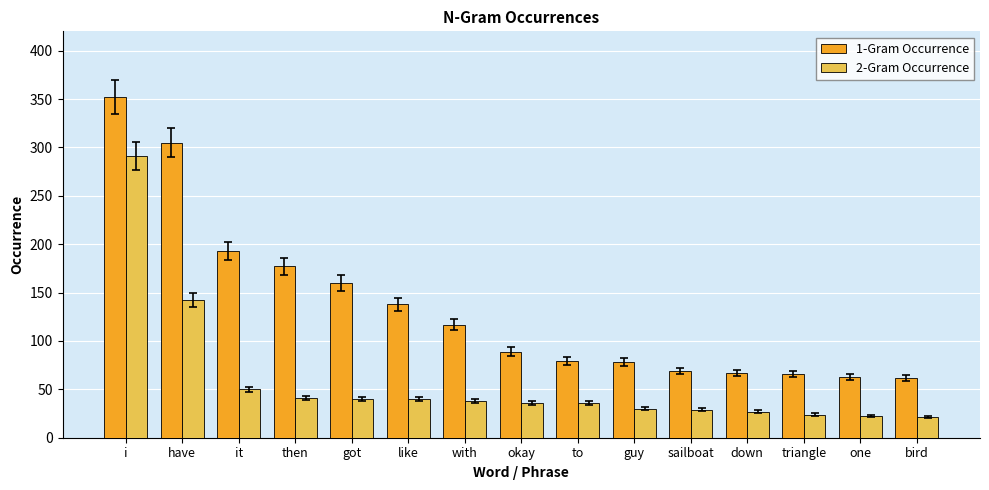

Which series changed the most between have and bird?

1-Gram Occurrence